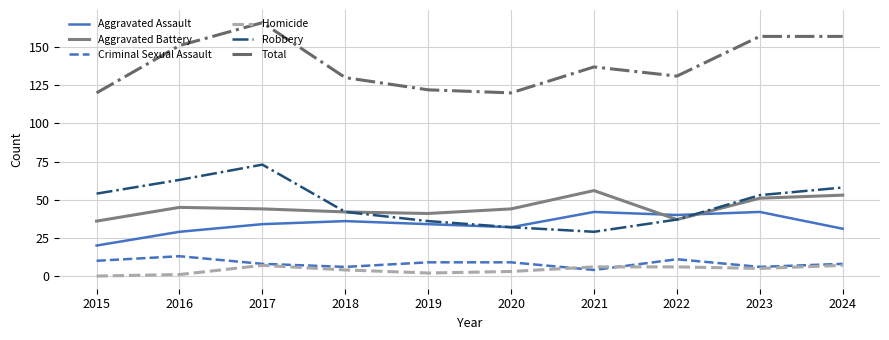

In Robbery, how many points are lower than both neighbors (excluding endpoints)?

1